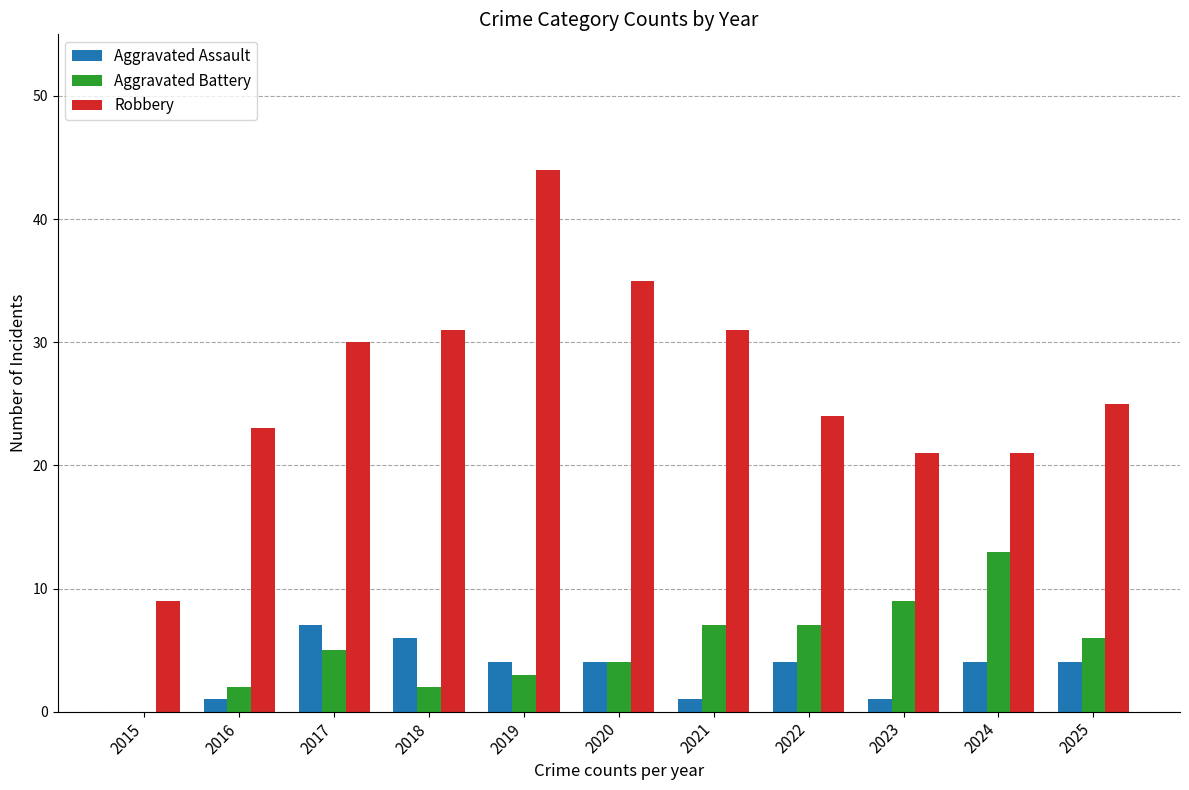

Between 2015 and 2020, which series saw the biggest shift?

Robbery